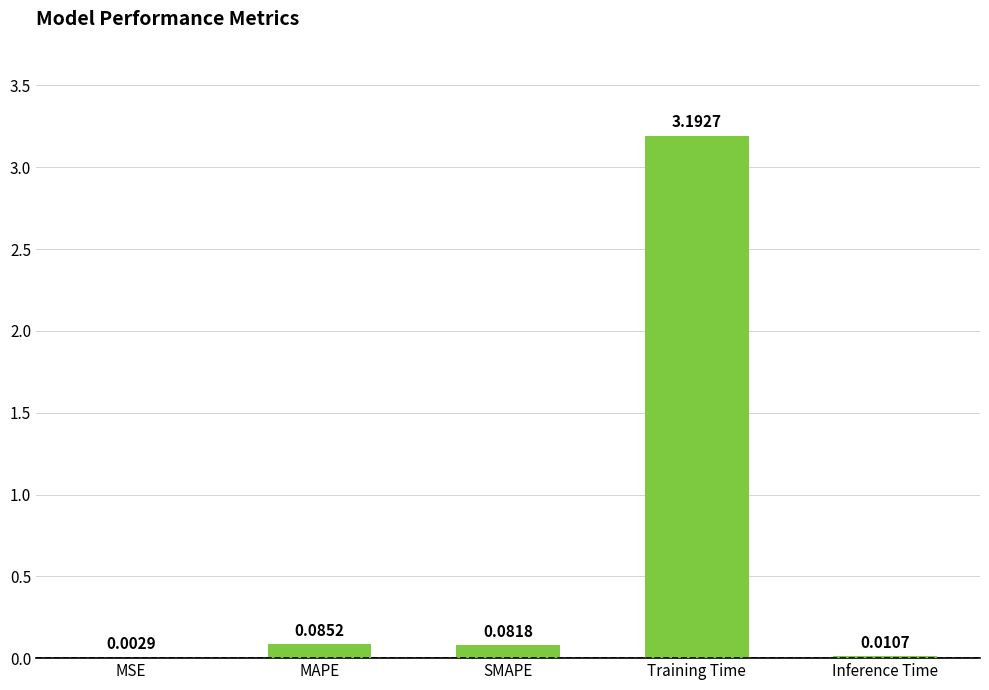

What is the sum of all values?

3.4